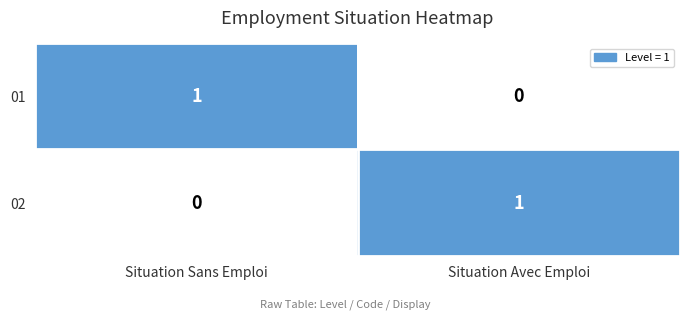

Is the value of 02 at Situation Sans Emploi greater than the value of 01 at Situation Sans Emploi?

No